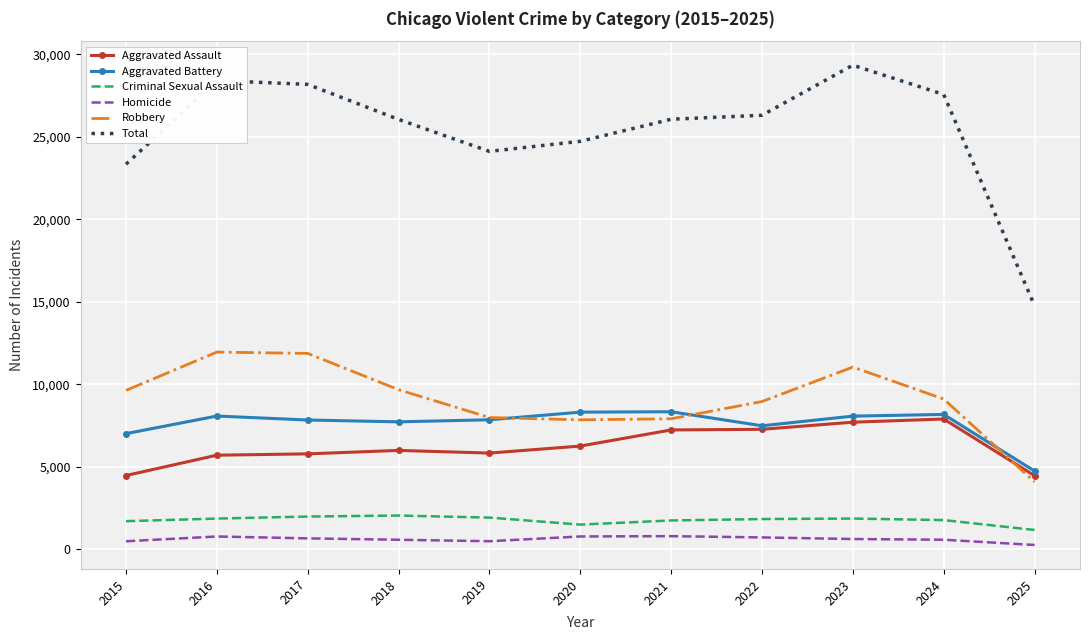

Which series has the largest range (max minus min)?

Total